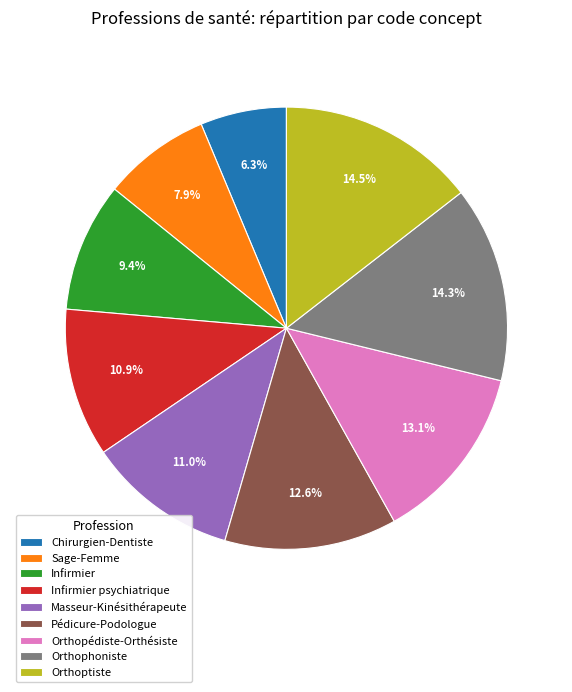

What percentage is the Infirmier slice, to the nearest percent?

9%